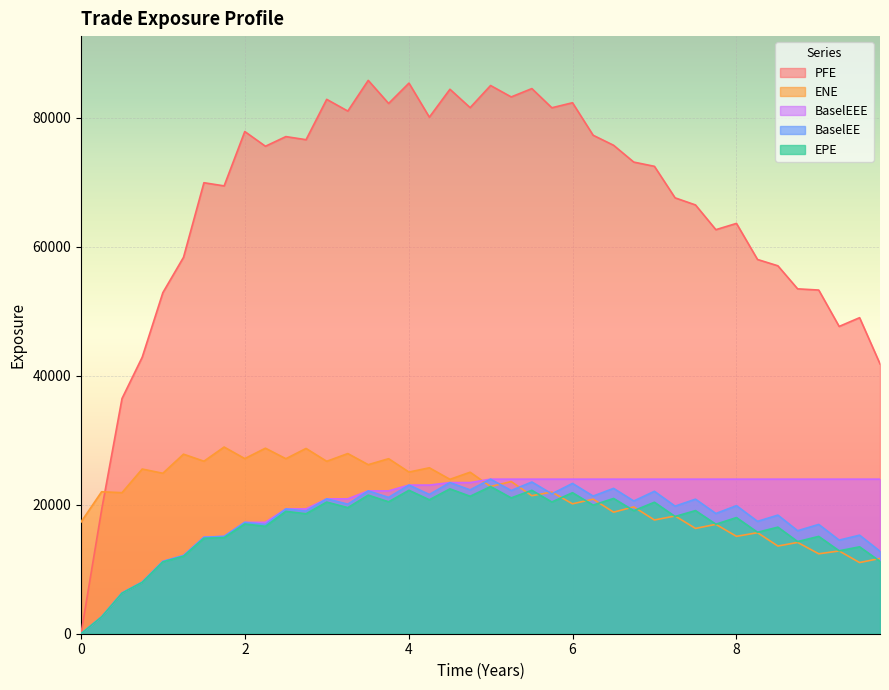

What are all the series names shown in the legend?

PFE, ENE, BaselEEE, BaselEE, EPE